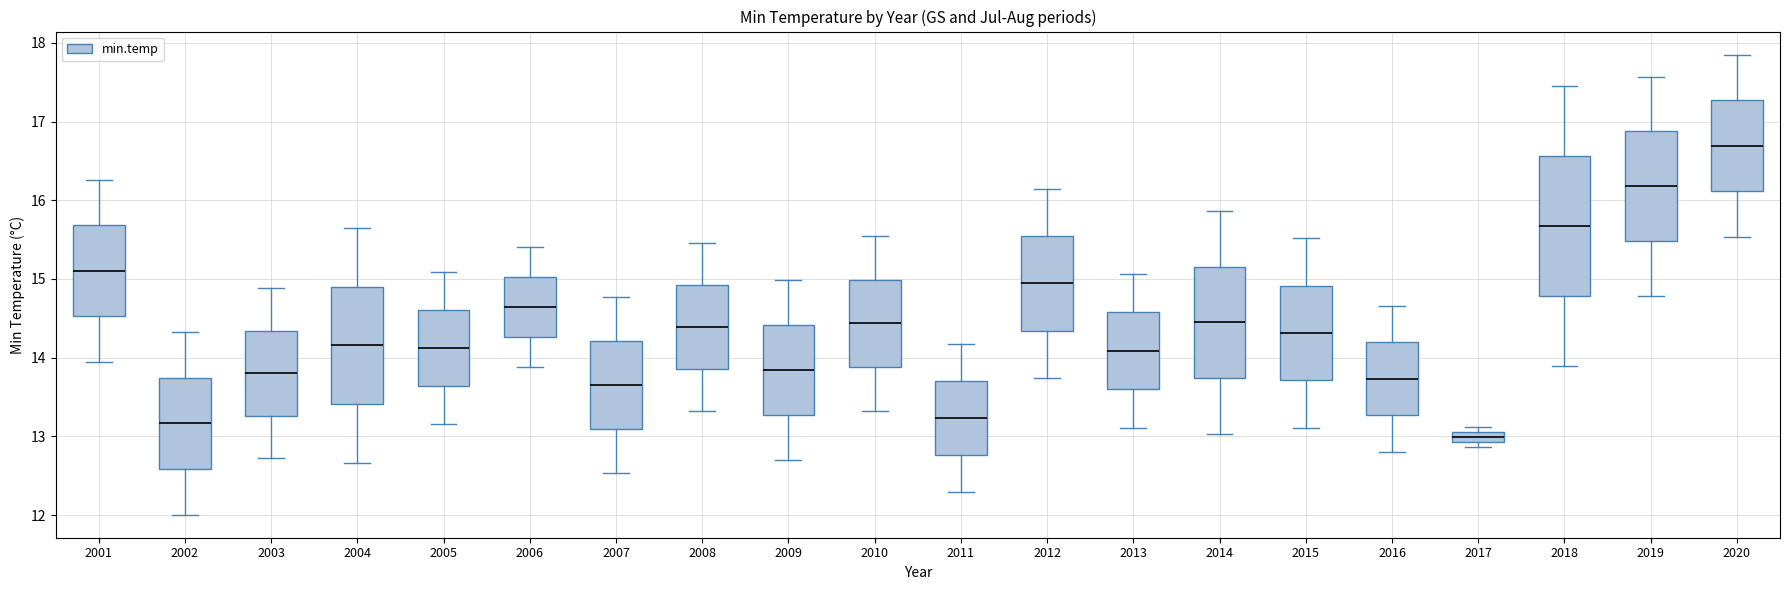

Where is the upper edge of the box at x = 2002 on the y-axis? The values are not printed on the chart, so give them approximately, as read against the axis.

13.7